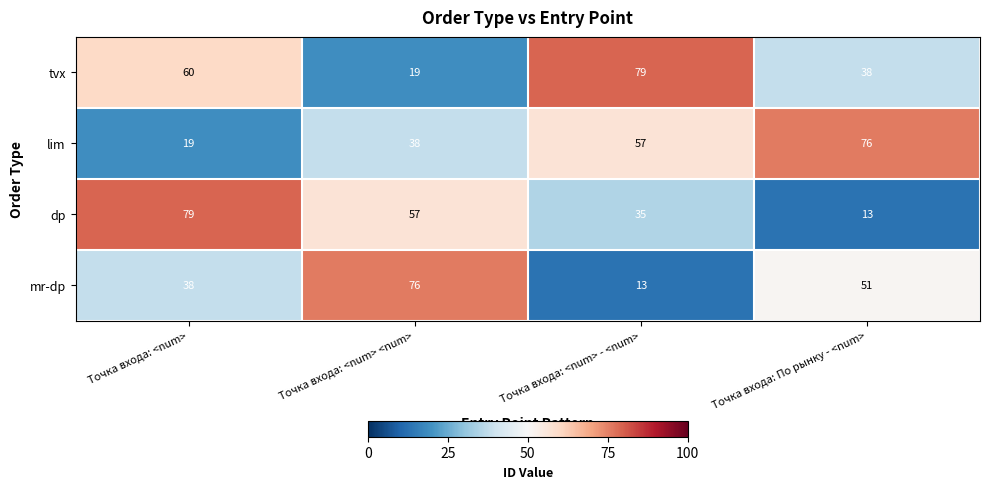

List the series in order of their overall mean, lowest first.

mr-dp, dp, lim, tvx